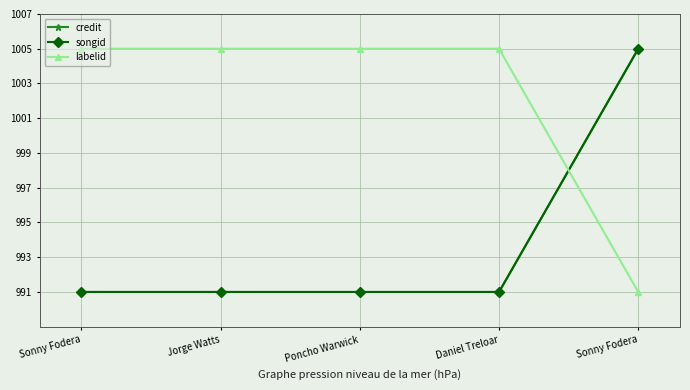

What is the value of the songid point at the 4th from the left?

991.0